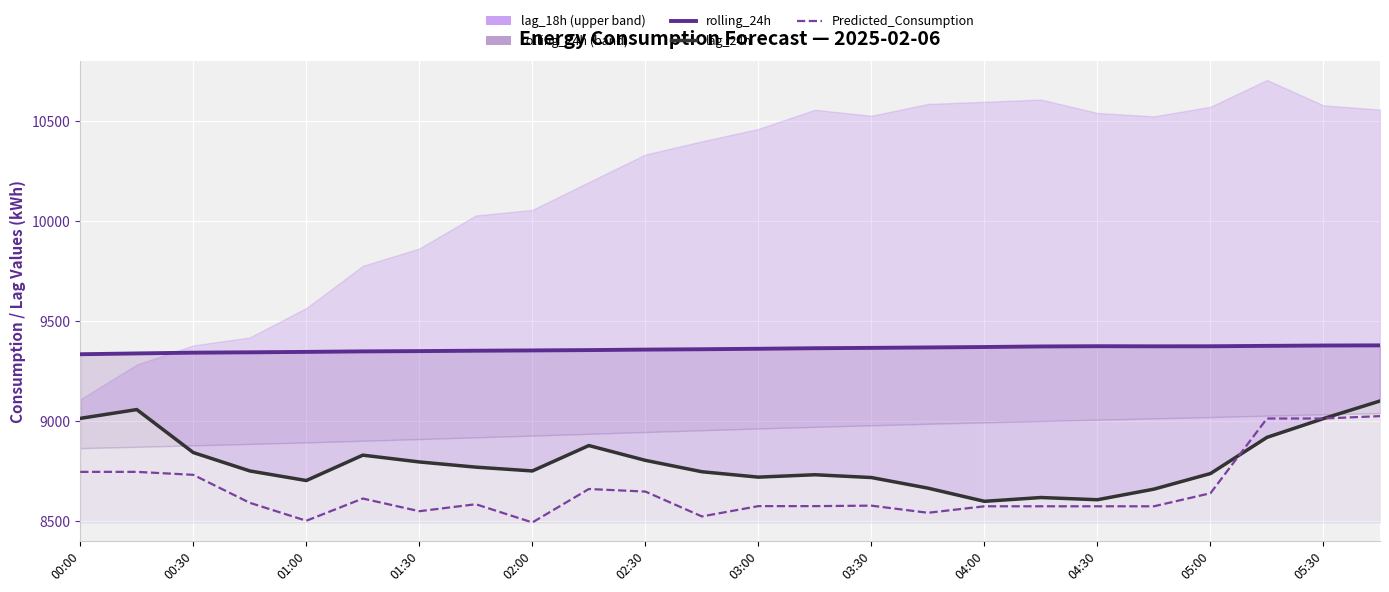

What is the minimum value shown in the chart?

8492.4